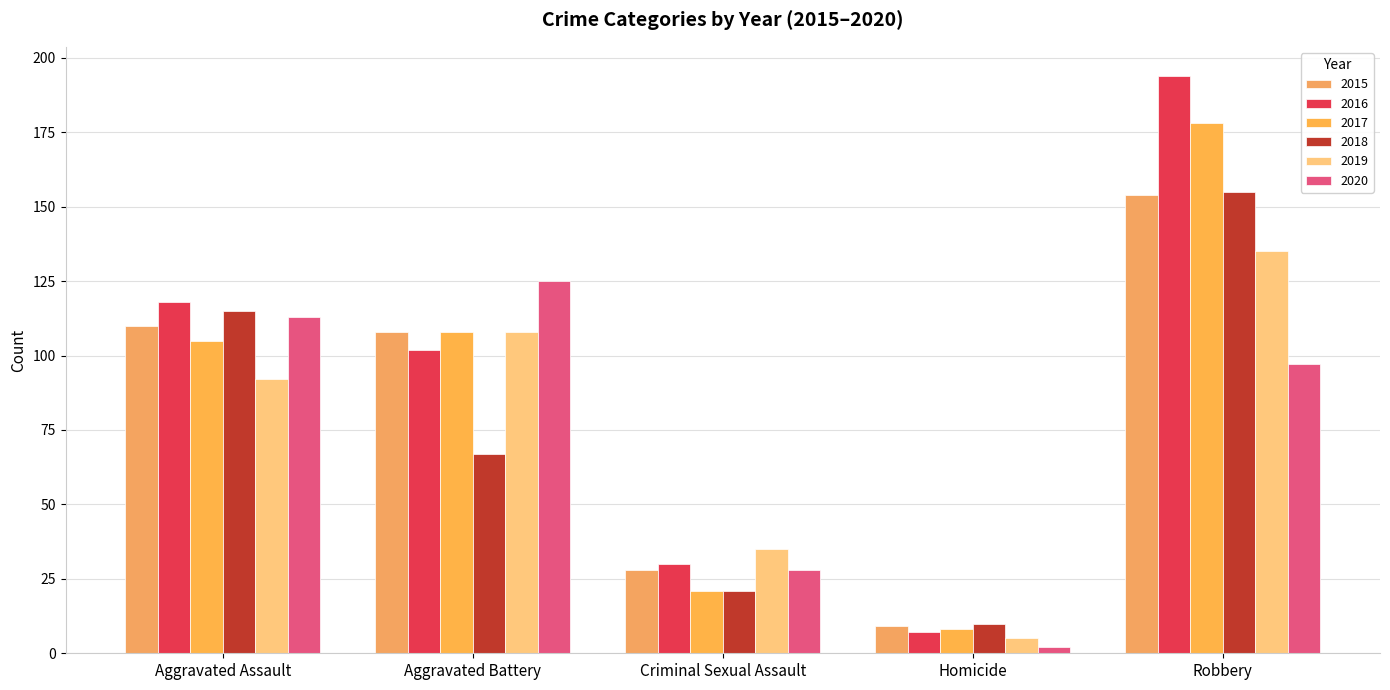

Which category has the highest value across all series?

Robbery